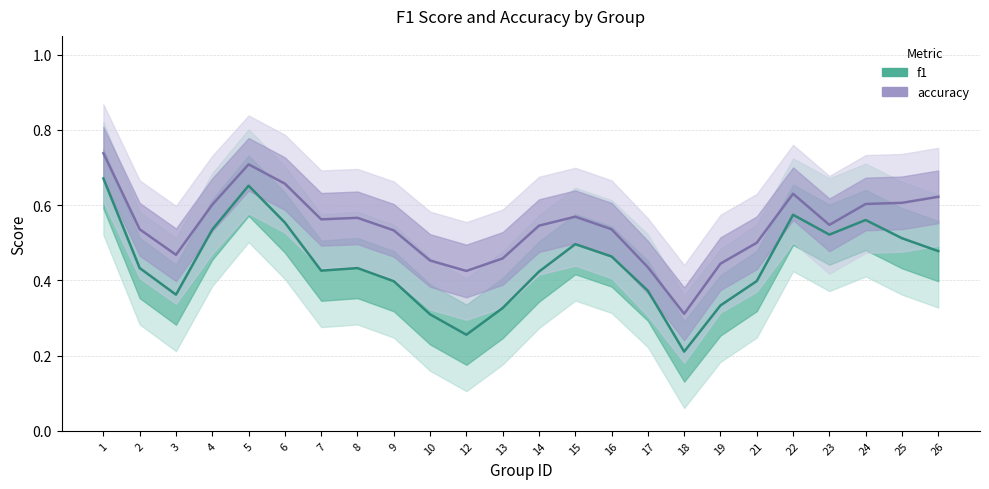

Which has a higher value, 8 or 2?

2